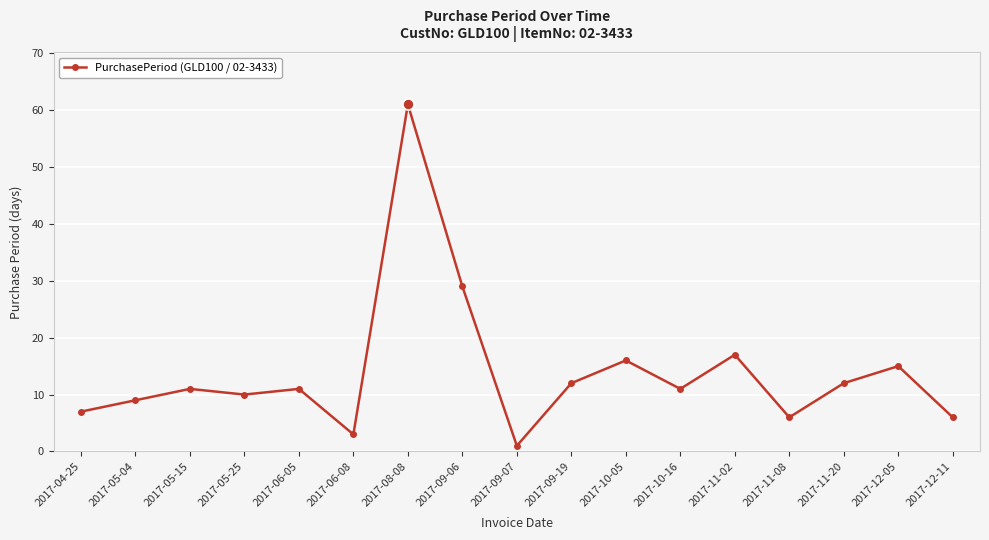

Which has a higher value, 2017-09-06 or 2017-11-20?

2017-09-06